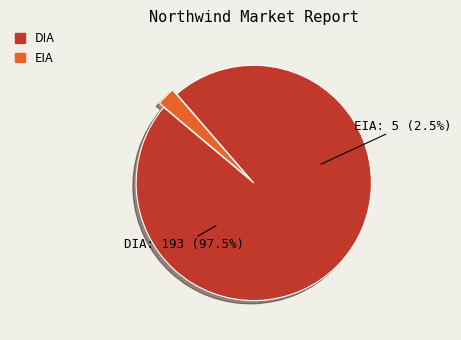

Which slice is the smallest?

EIA